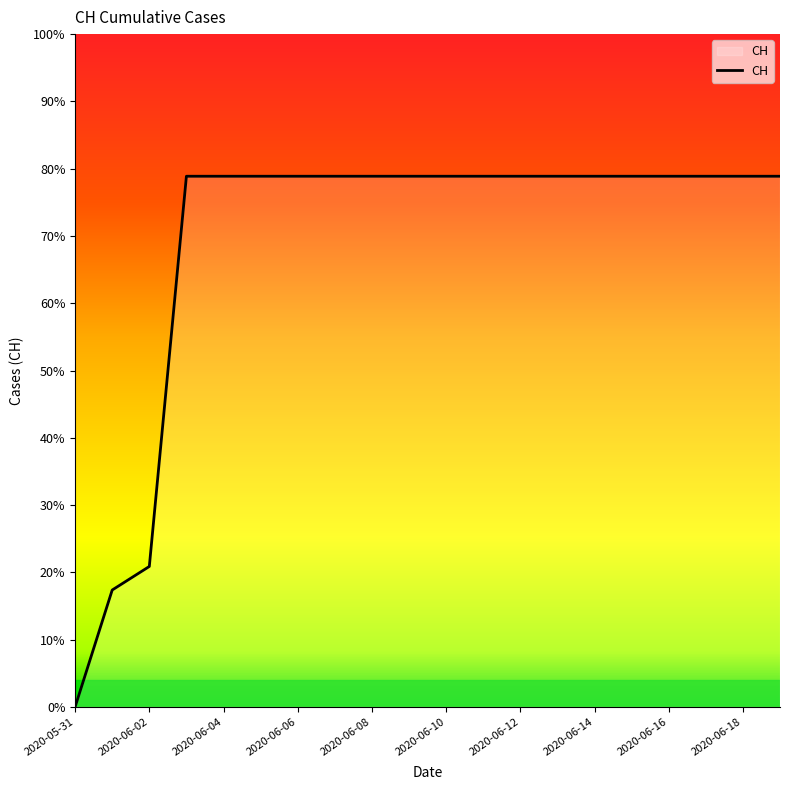

What is the label of the 18th point from the right?

2020-06-02